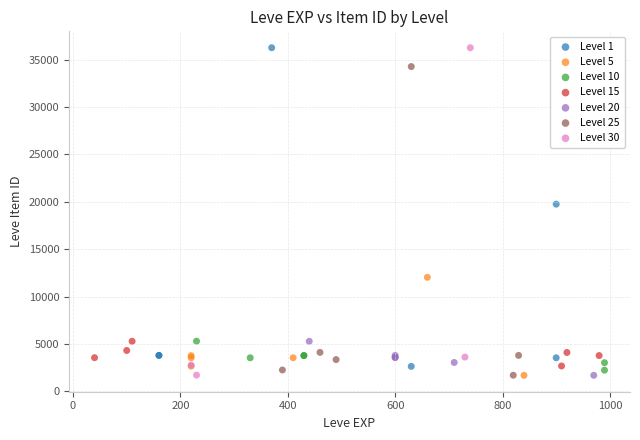

What are all the series names shown in the legend?

Level 1, Level 5, Level 10, Level 15, Level 20, Level 25, Level 30